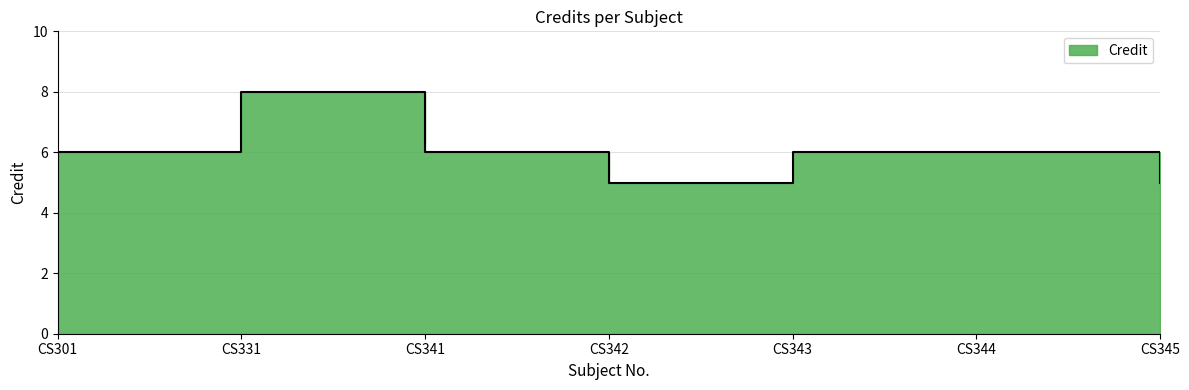

Which category has the highest value across all series?

CS331